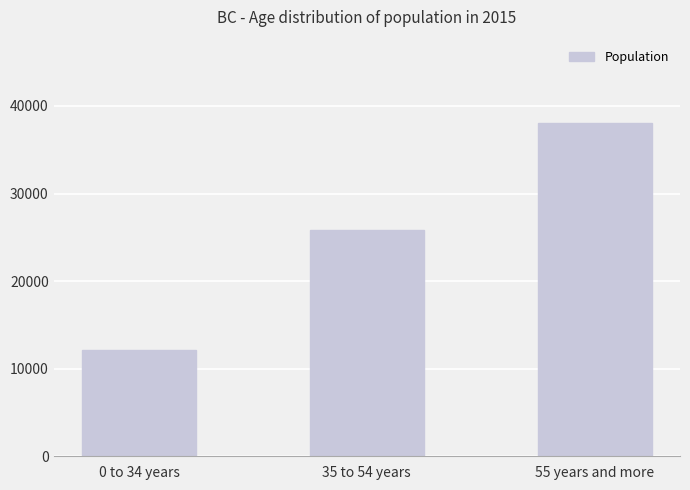

Reading left to right, list all the values displayed in this chart.

0 to 34 years=12078.4	35 to 54 years=25880.5	55 years and more=38053.0